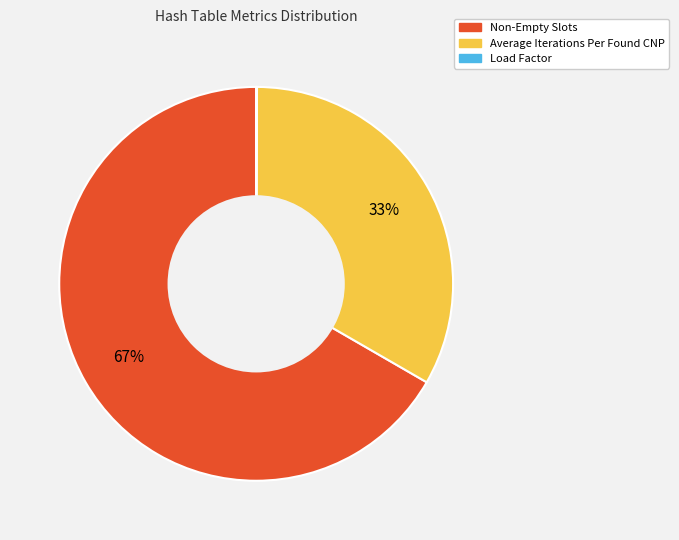

To the nearest percent, what is the average slice percentage?

33%